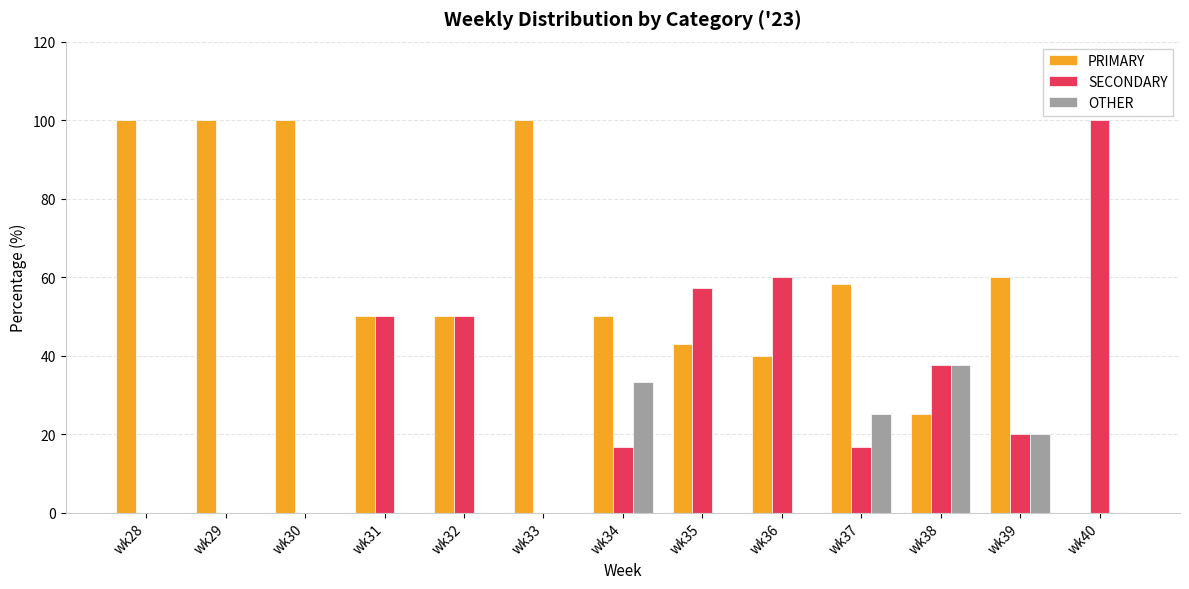

What is the greatest value displayed?

100.0